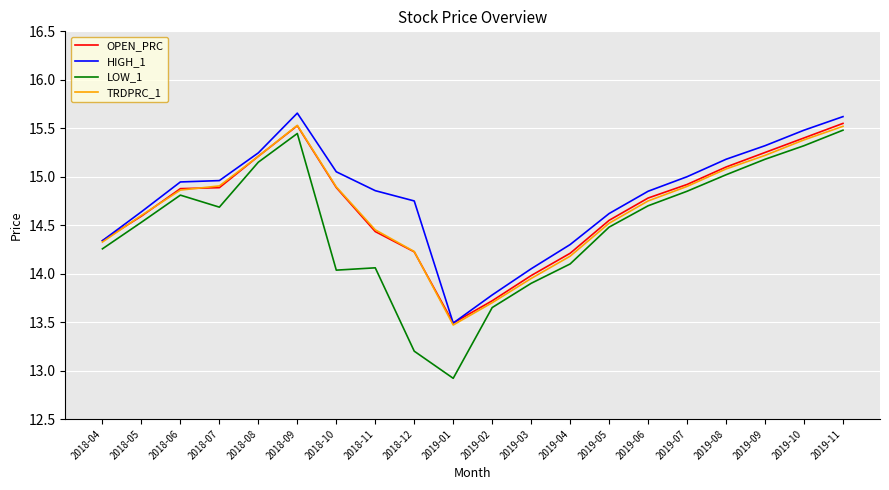

At how many categories does at least one series exceed 13?

20